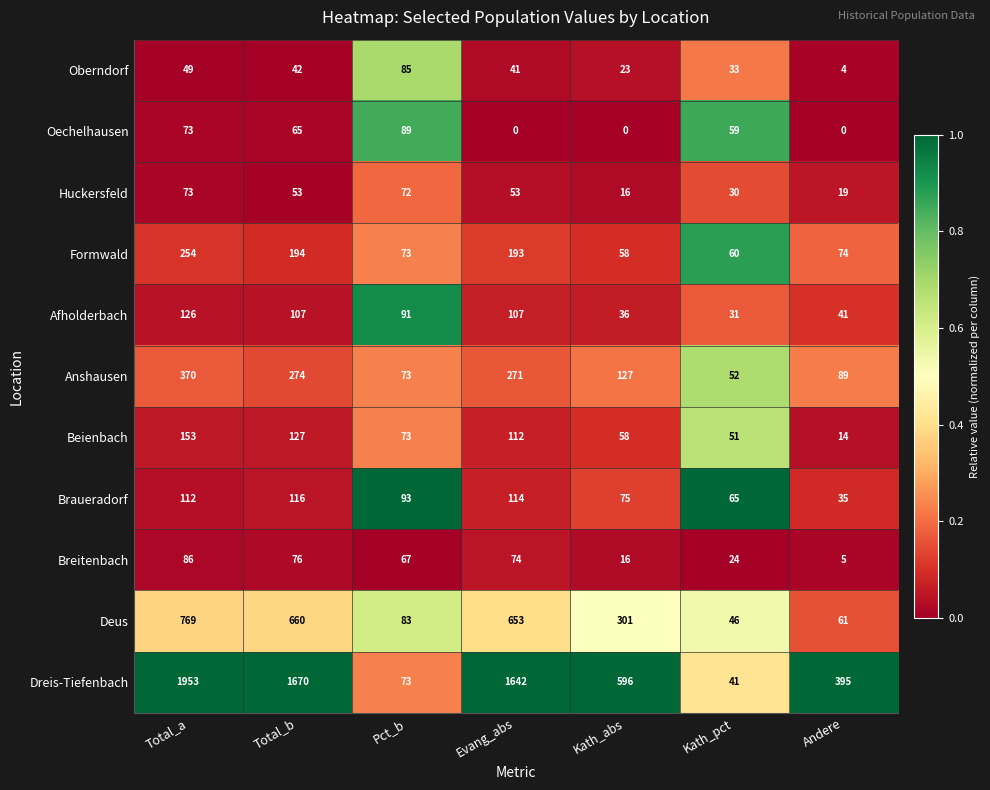

What is the maximum value for Oberndorf?

85